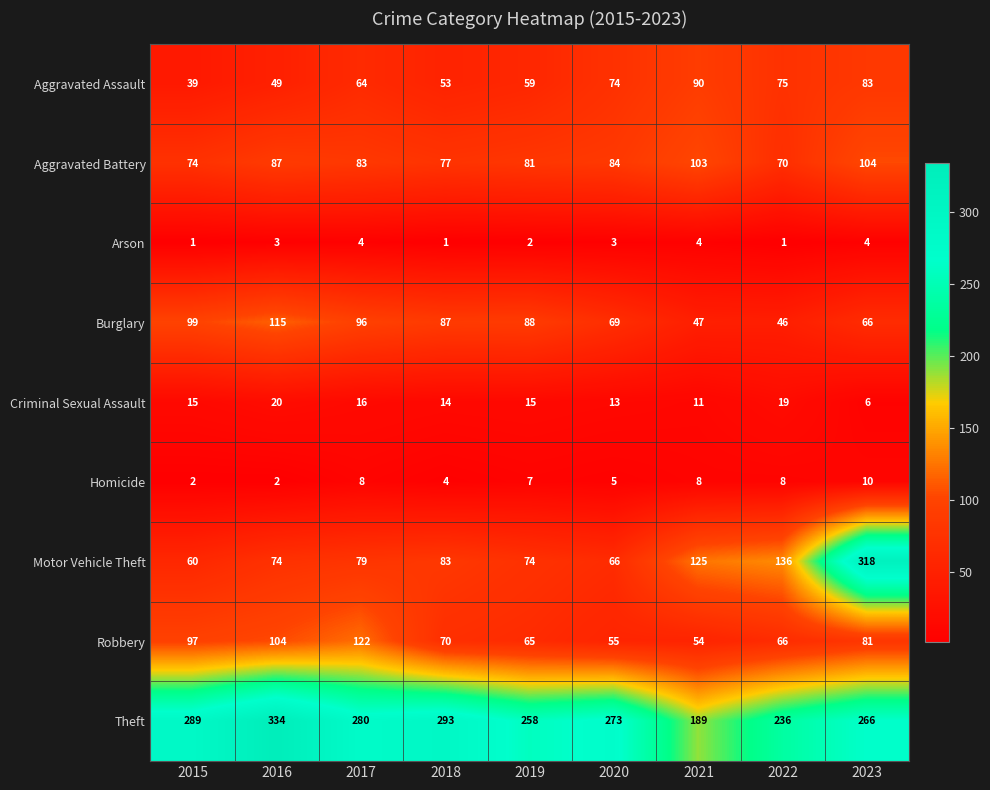

What is the difference between the highest and lowest values at 2021?

185